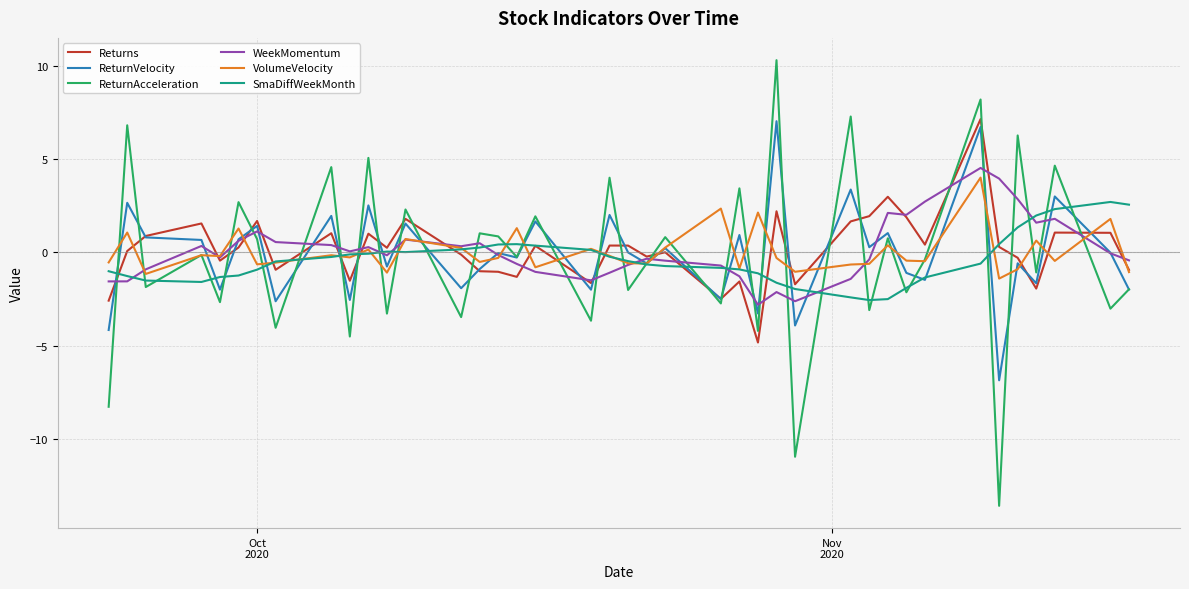

What is the lowest value of the WeekMomentum series?

-2.8